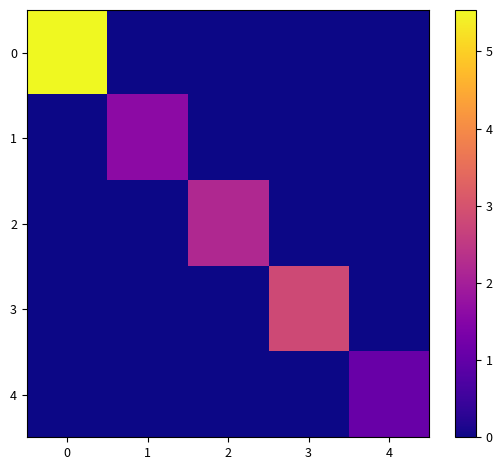

At how many categories does at least one series exceed 1?

5